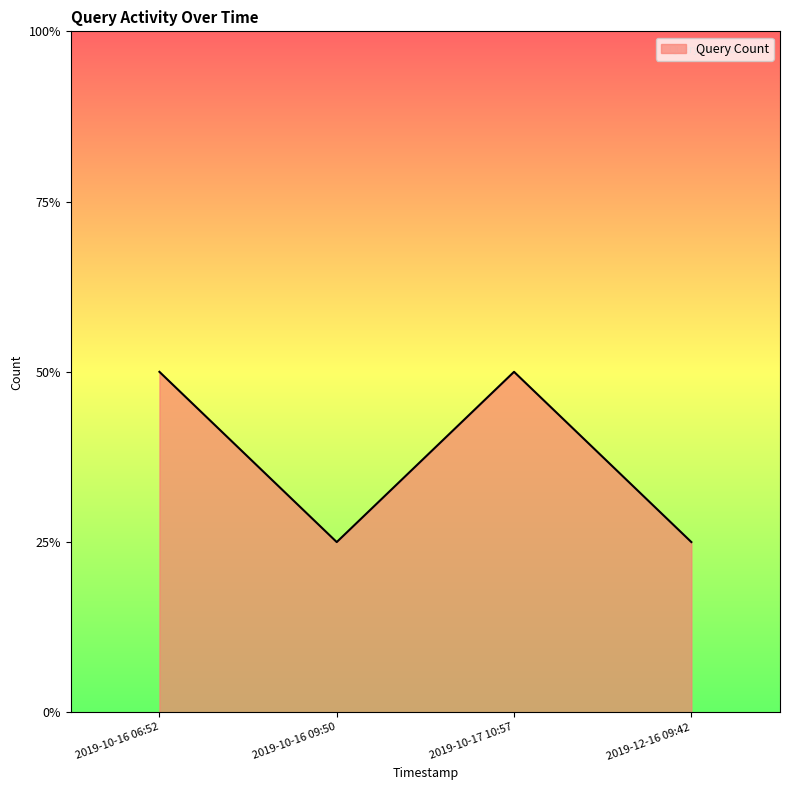

How many interior local valleys (lower than both neighbors) does the data have?

1